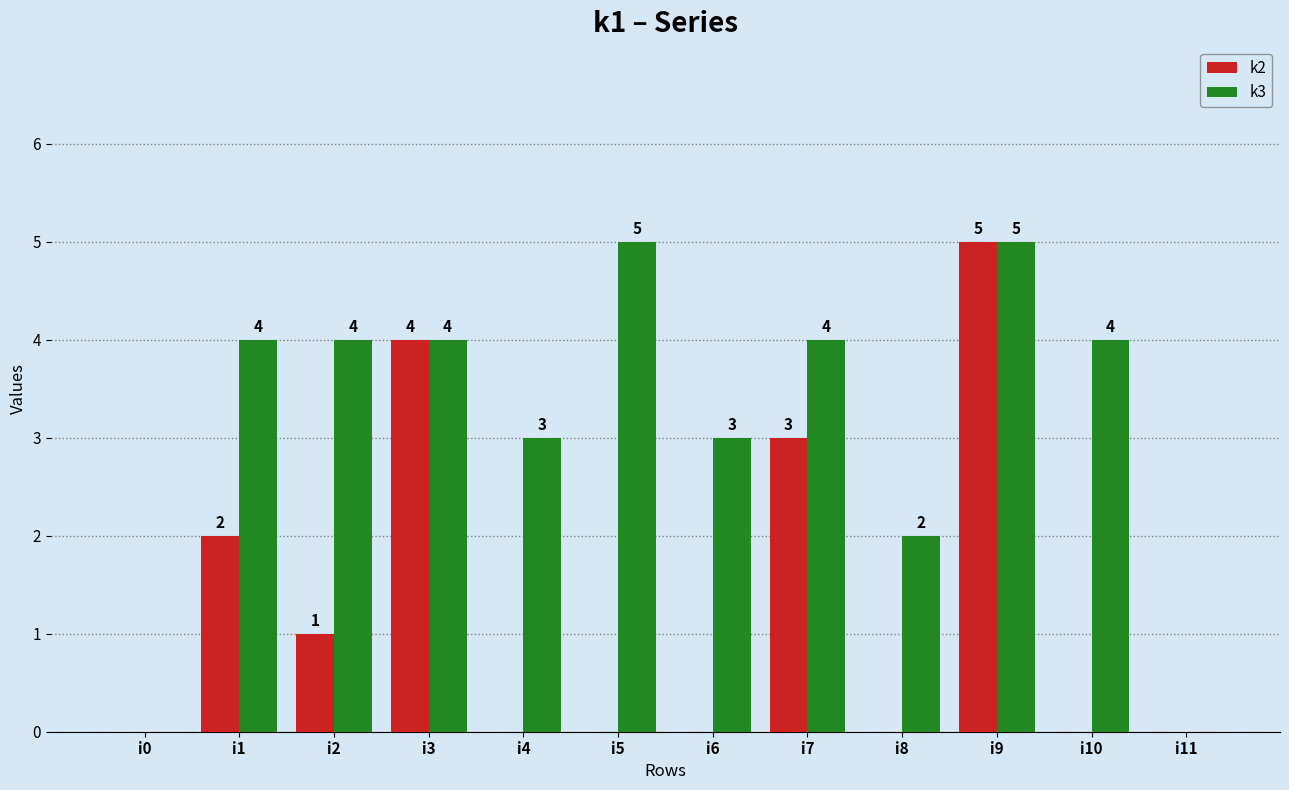

Reading left to right, list all the values displayed in this chart.

k2: i0=0	i1=2	i2=1	i3=4	i4=0	i5=0	i6=0	i7=3	i8=0	i9=5	i10=0	i11=0
k3: i0=0	i1=4	i2=4	i3=4	i4=3	i5=5	i6=3	i7=4	i8=2	i9=5	i10=4	i11=0